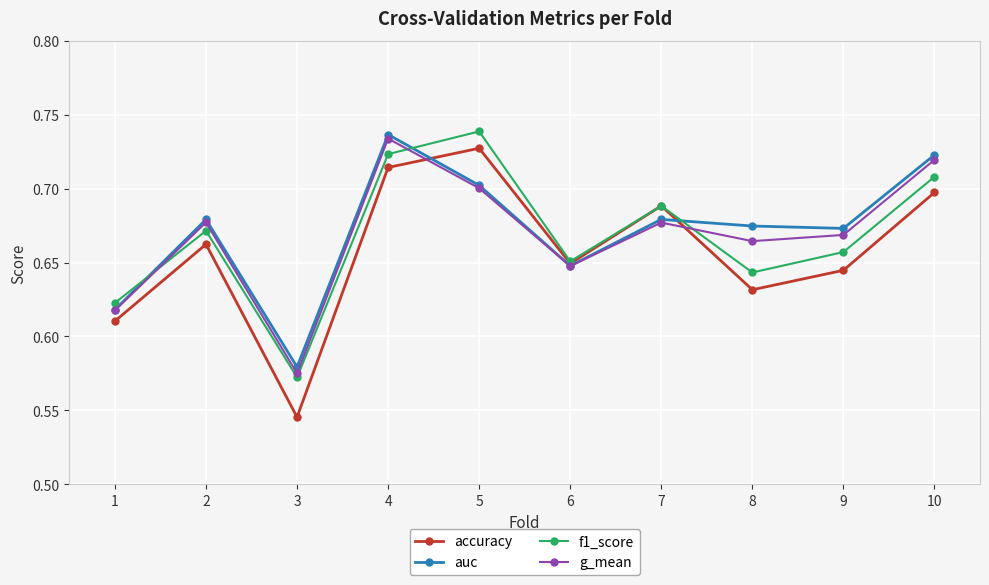

Count the number of categories in the chart.

10